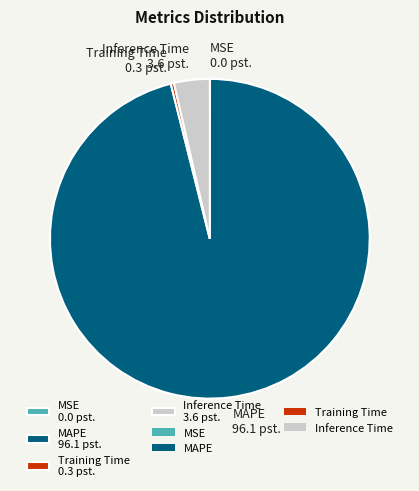

Which has a higher value, Training Time 0.3 pst. or Inference Time 3.6 pst.?

Inference Time 3.6 pst.